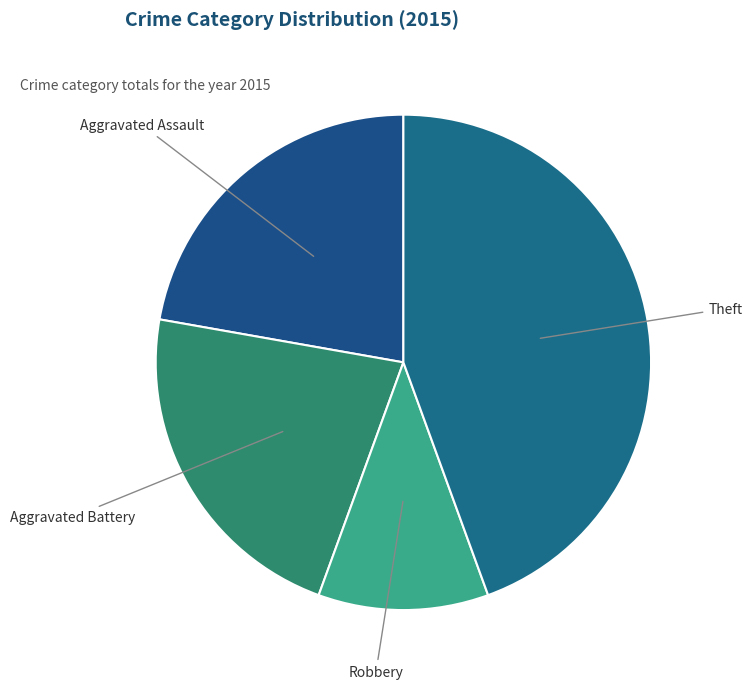

Does Theft represent more than half of the total?

No